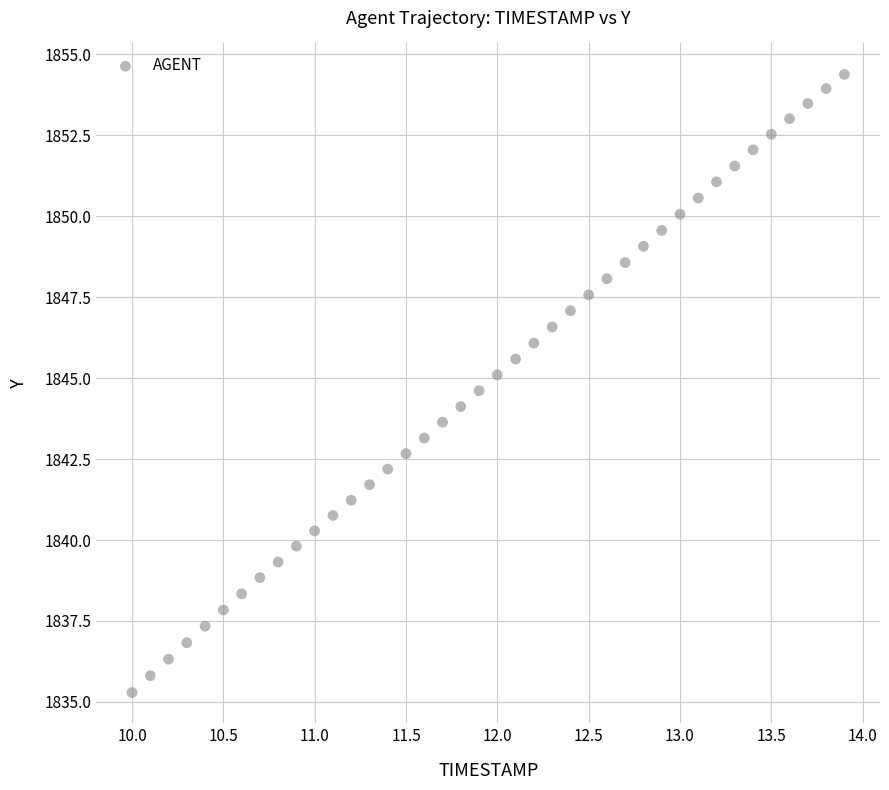

What is the range of X values (max minus min)?

3.9